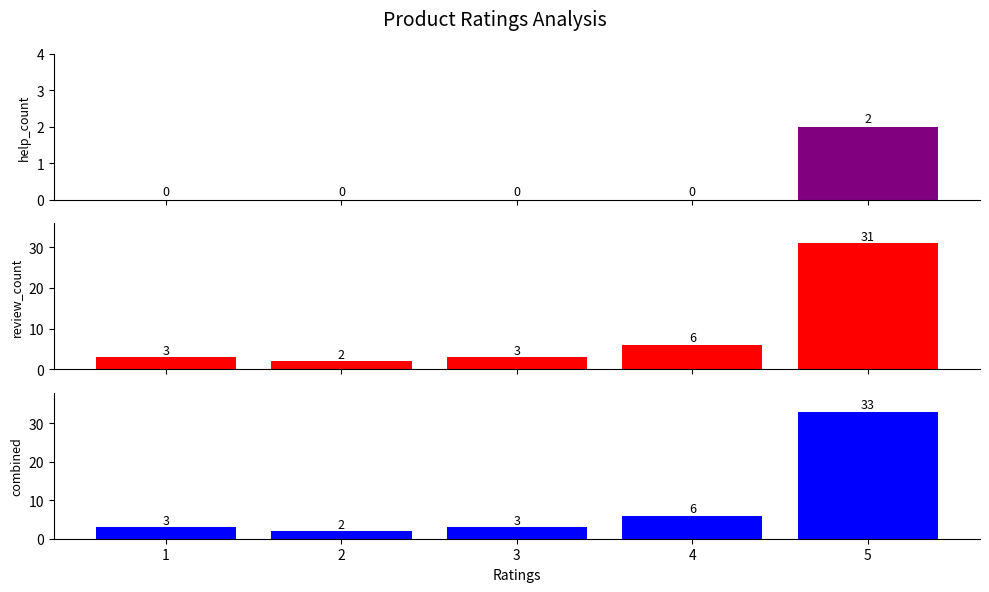

True or false: review_count has a value of 6 at 4.

True